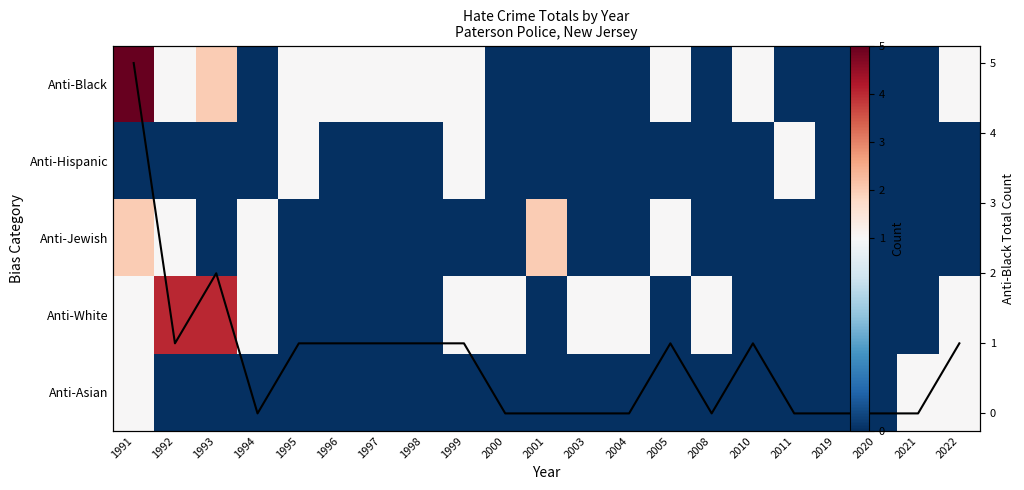

Which series has the widest spread of values?

Anti-Black